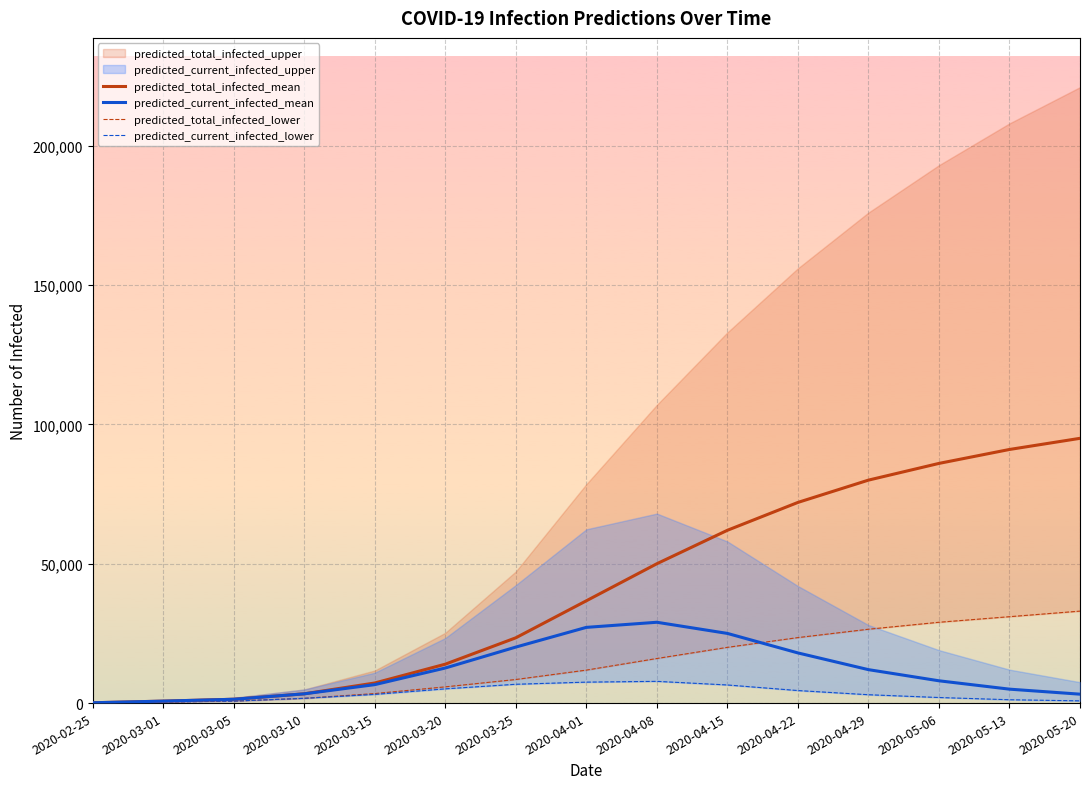

True or false: predicted_current_infected_lower and predicted_total_infected_mean cross at least once.

False